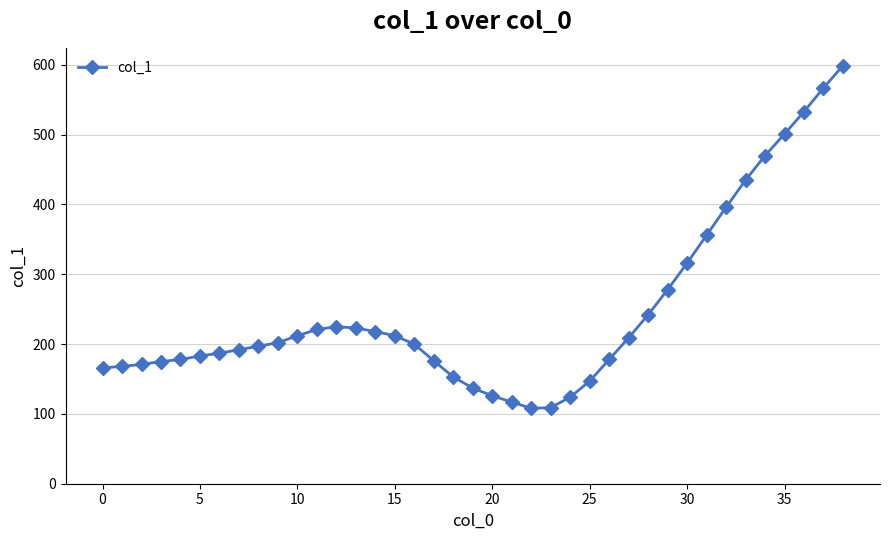

What is the sum of all values?

9607